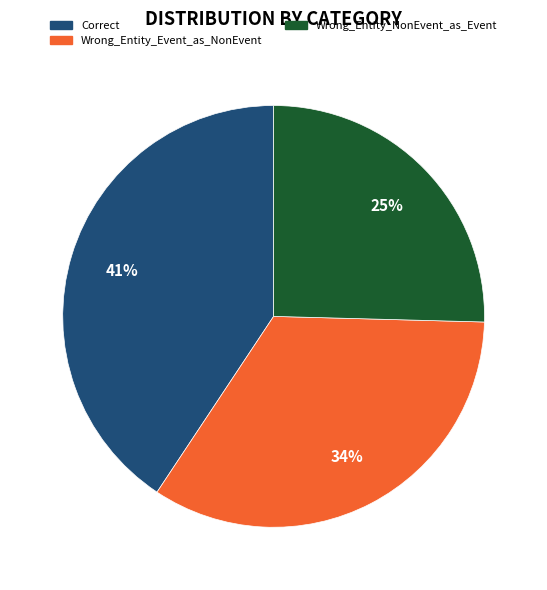

Do Wrong_Entity_Event_as_NonEvent and Wrong_Entity_NonEvent_as_Event together represent more than half of the pie?

Yes